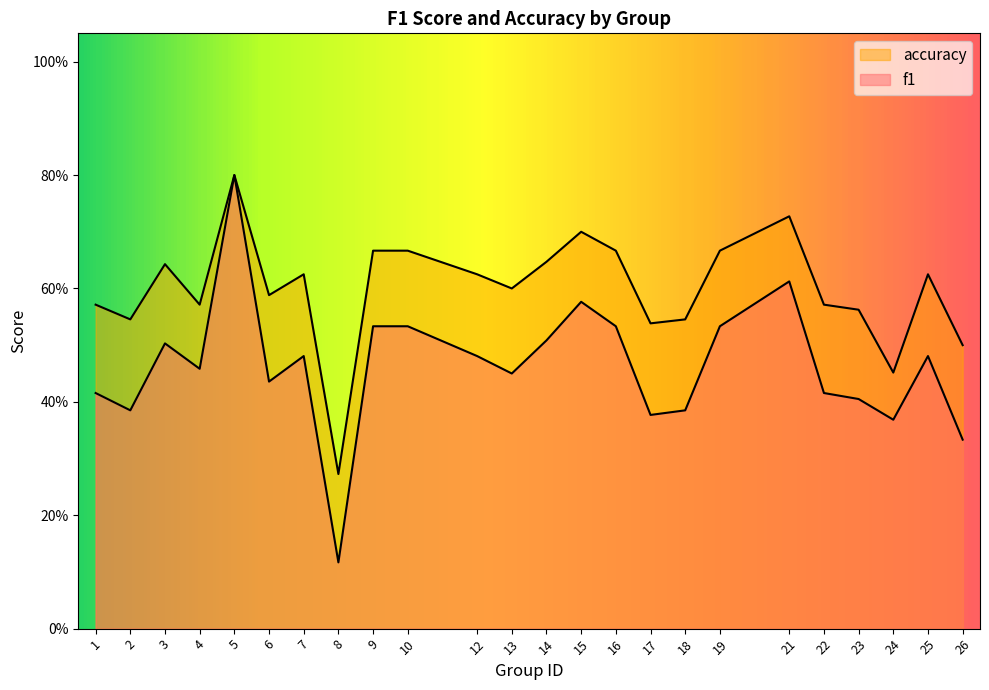

True or false: f1 and accuracy cross at least once.

False